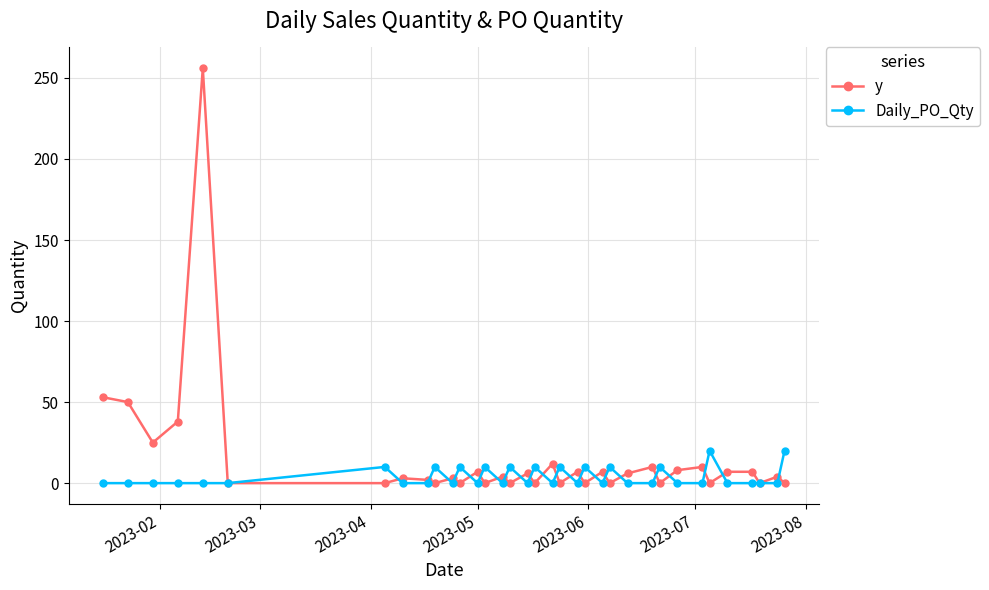

Which series has the widest spread of values?

y